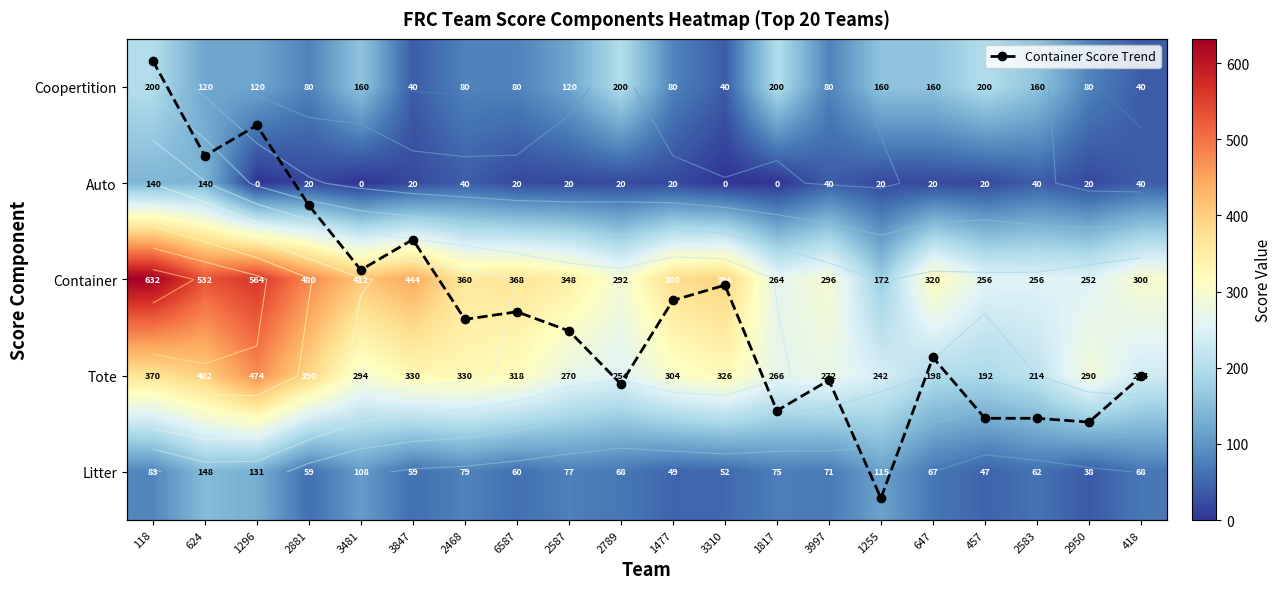

Rank the series by their maximum value, from lowest to highest.

Container Score Trend, Auto, Litter, Coopertition, Tote, Container